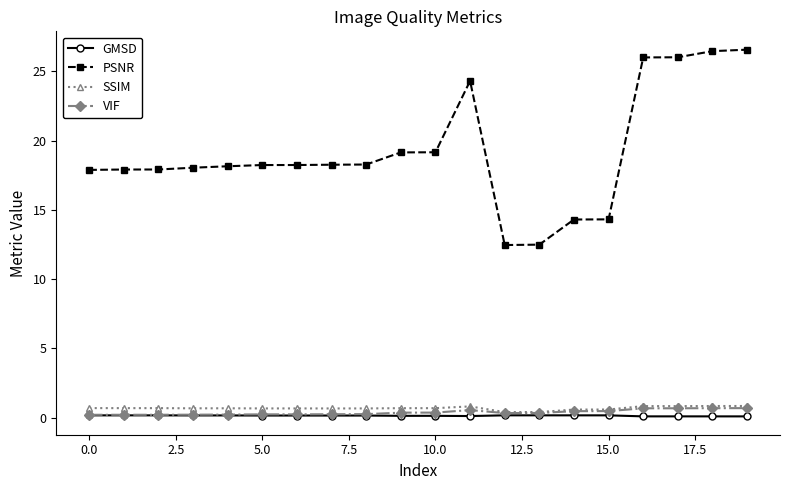

In PSNR, how many points are lower than both neighbors (excluding endpoints)?

1